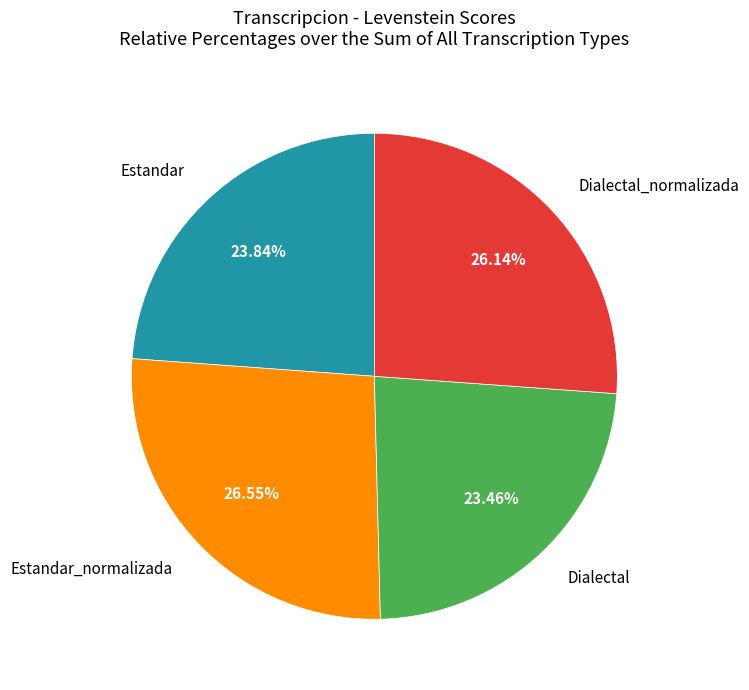

True or false: Dialectal_normalizada accounts for 21% of the total.

False